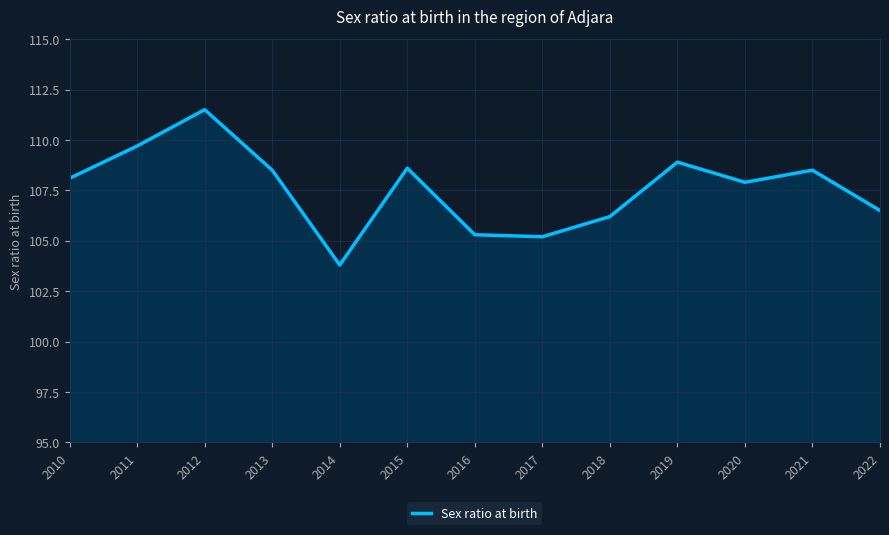

Between 2016 and 2013, which is larger?

2013